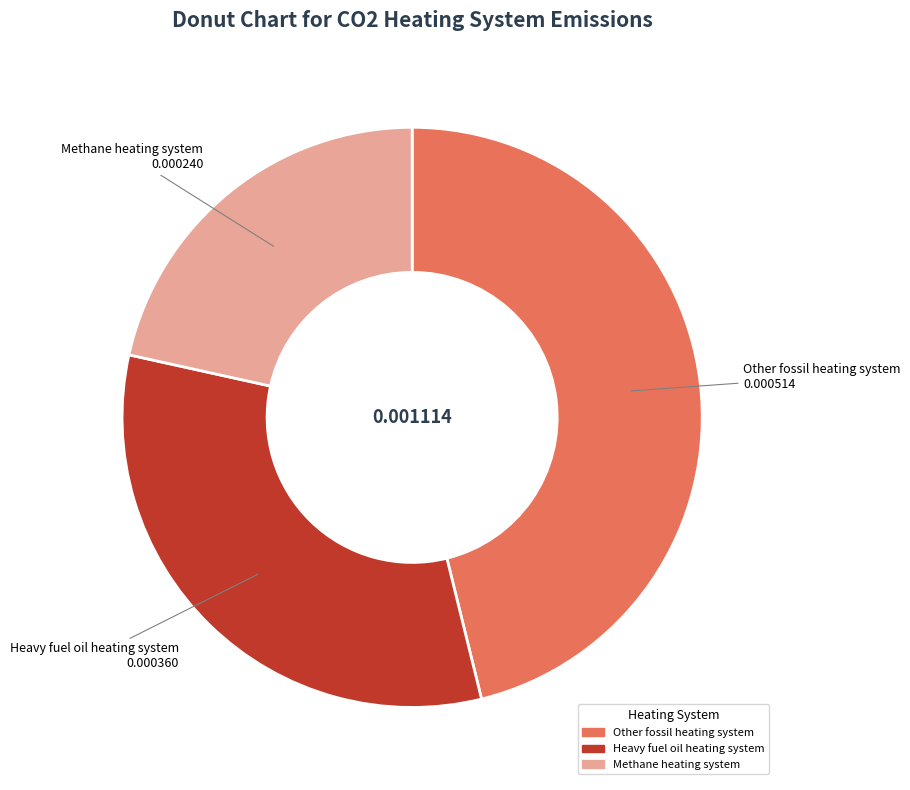

Is there a majority slice in this chart?

No